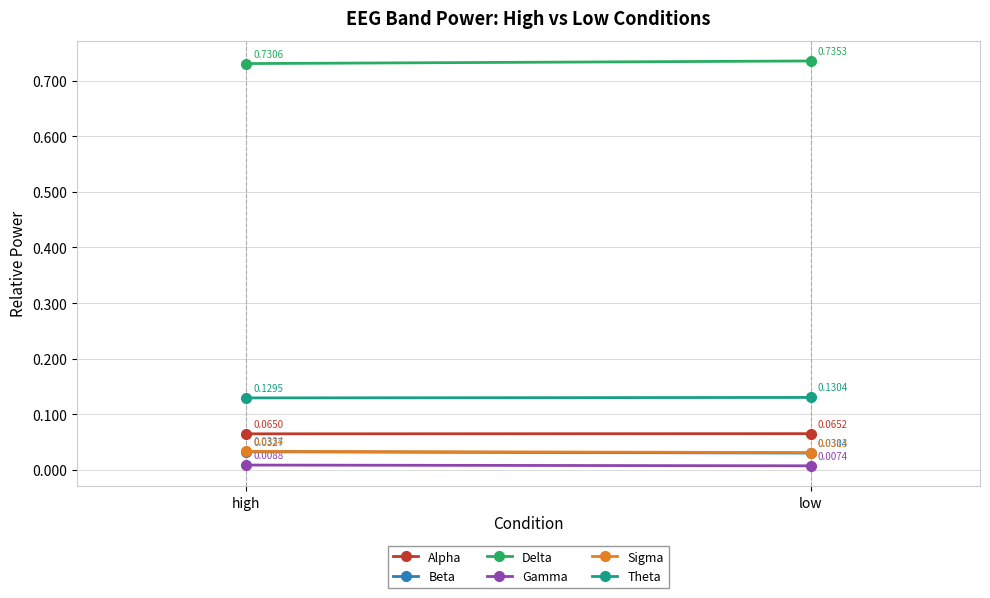

How many Gamma values are between 0 and 1?

2